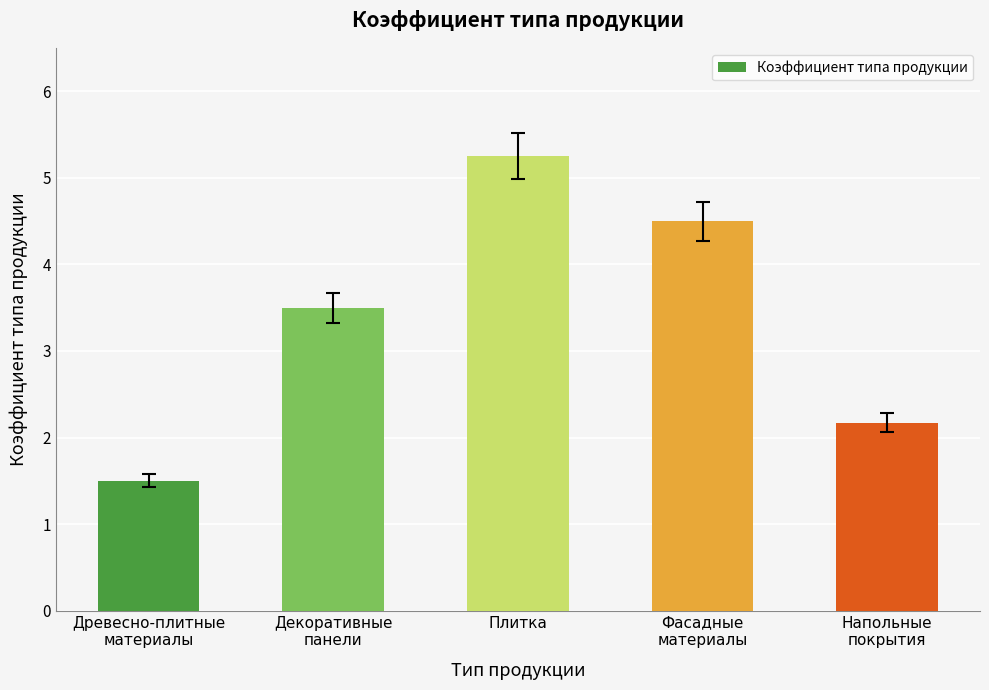

What is the average value?

3.4